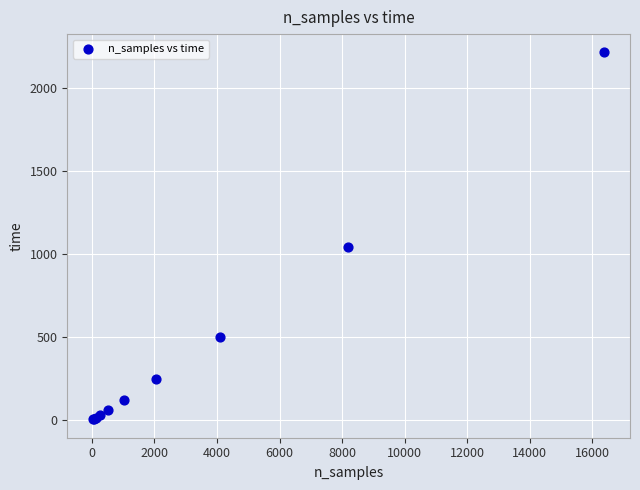

What Y value in the scatter plot is closest to 1108?

1040.1